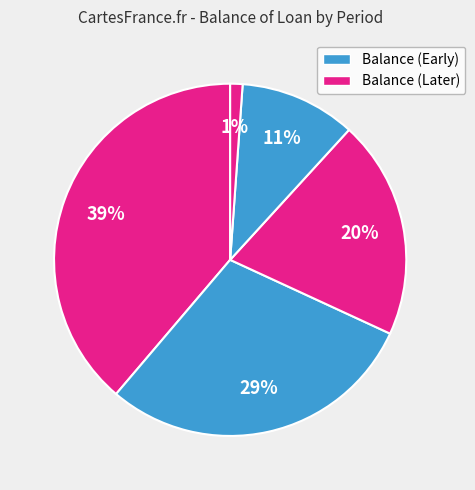

Is there a majority slice in this chart?

No